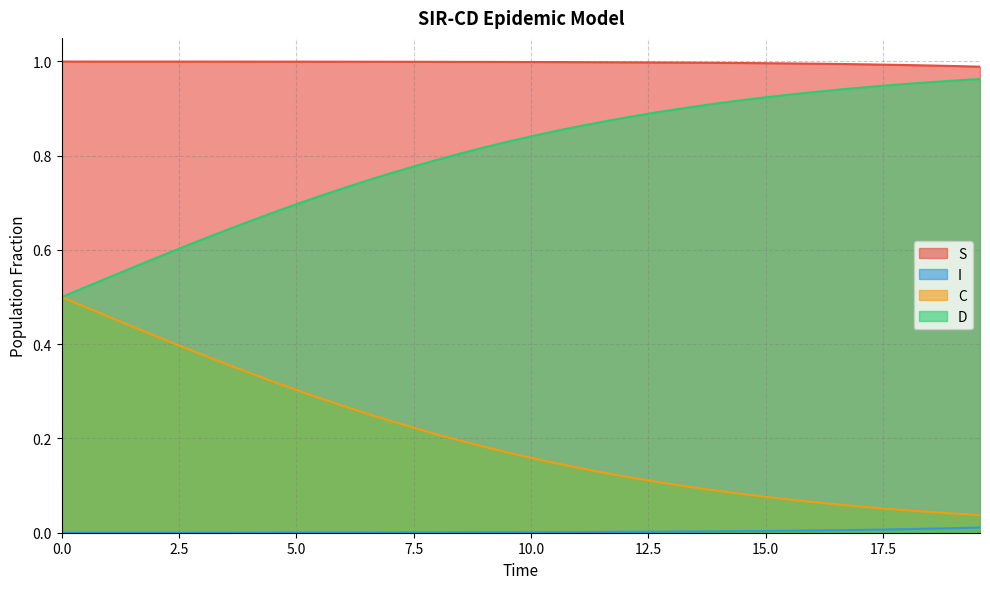

True or false: D and C intersect in this chart.

False